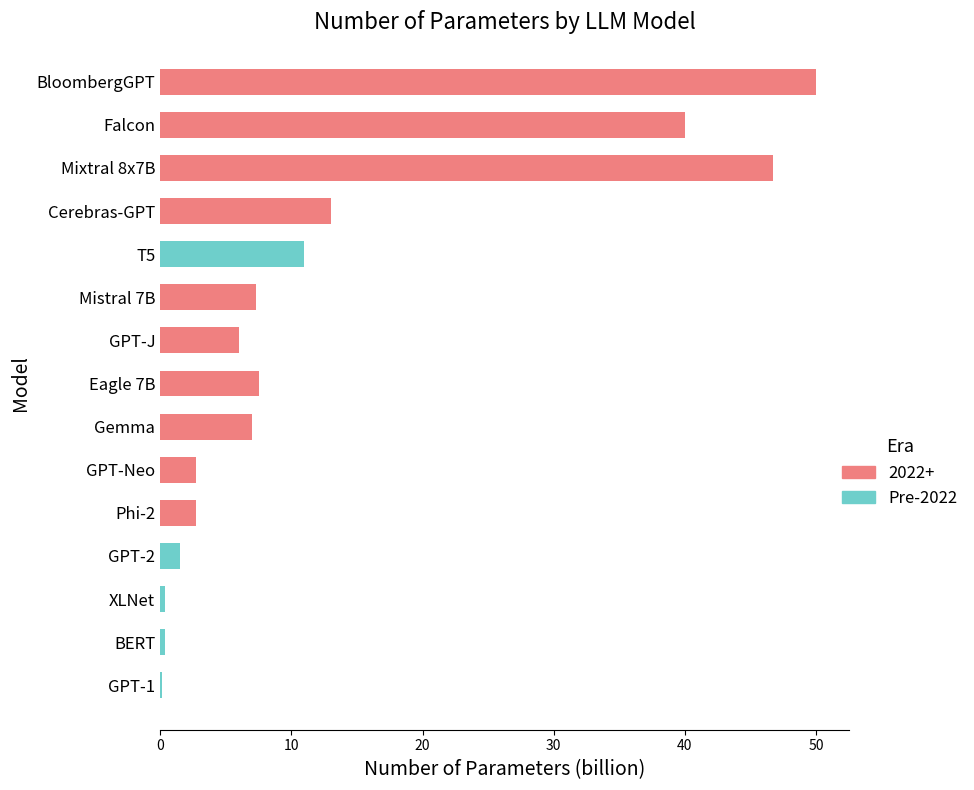

At which label does Pre-2022 reach its peak?

T5